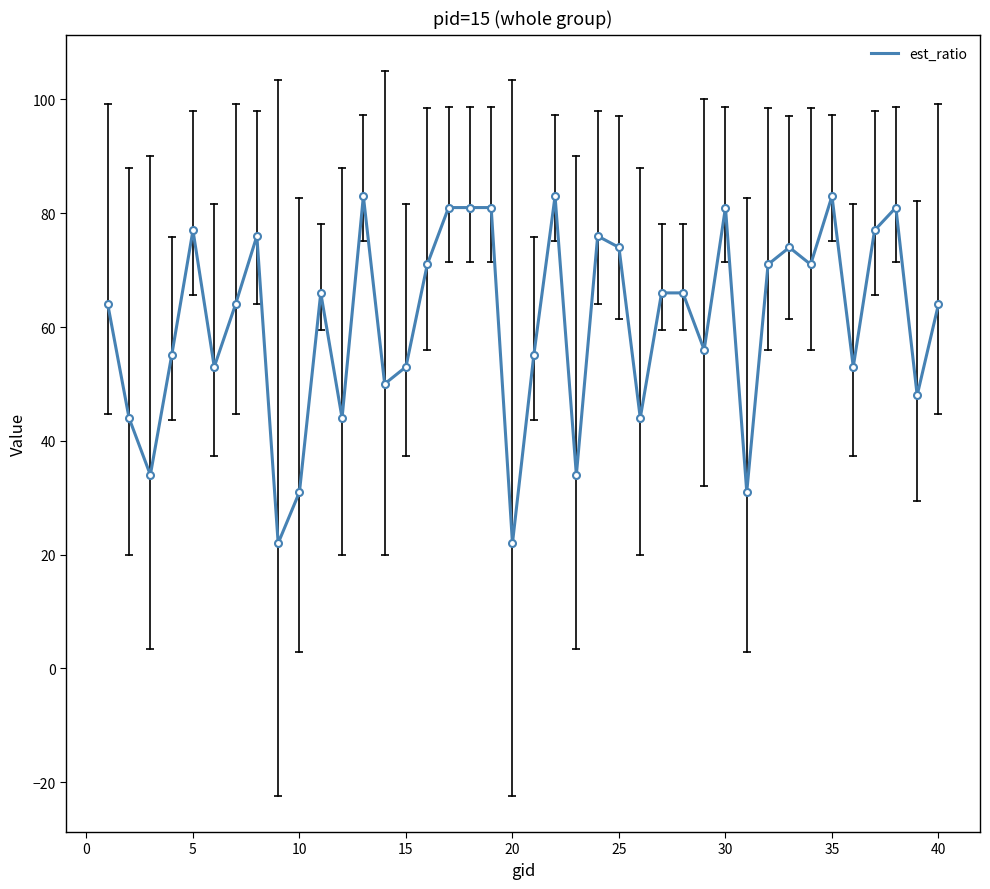

What is the difference between the maximum and minimum values?

61